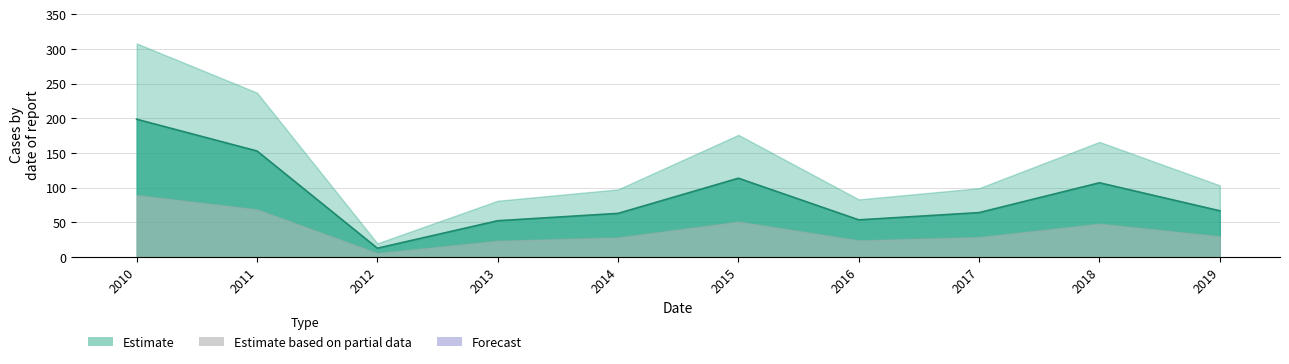

Count the number of values greater than 66.

5